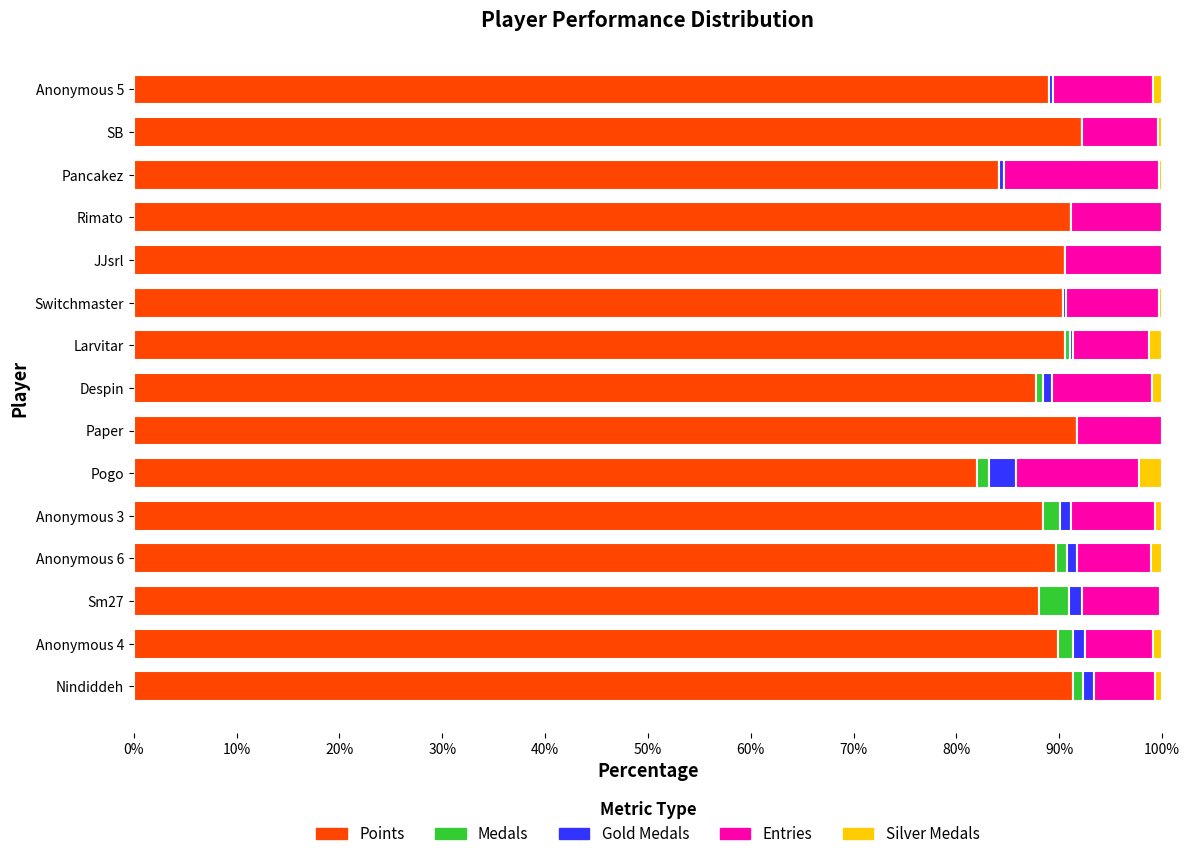

How many data points does each series have?

15